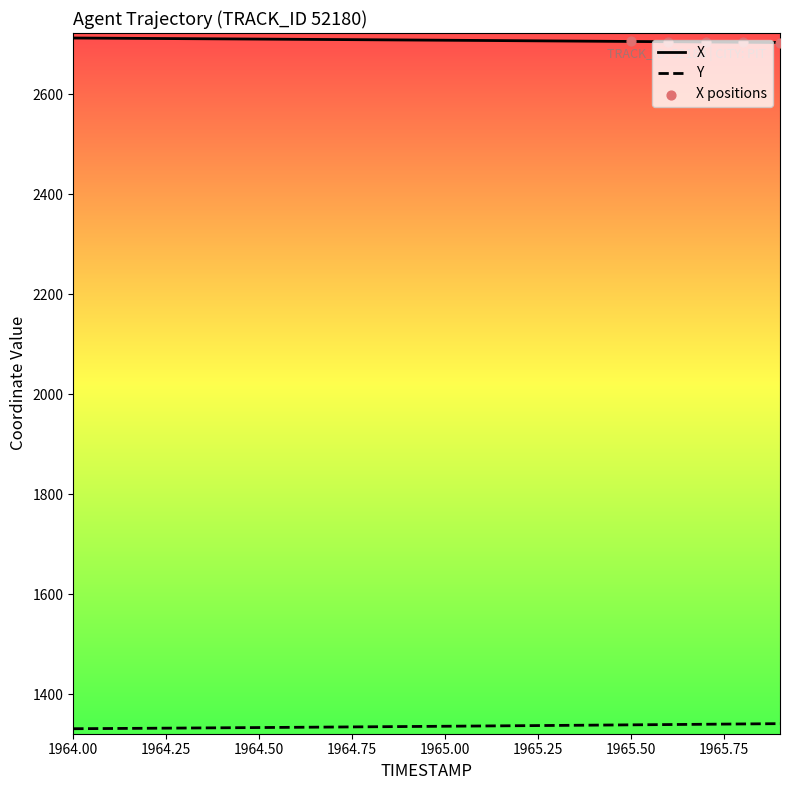

Rank the series by their maximum value, from highest to lowest.

X, Y